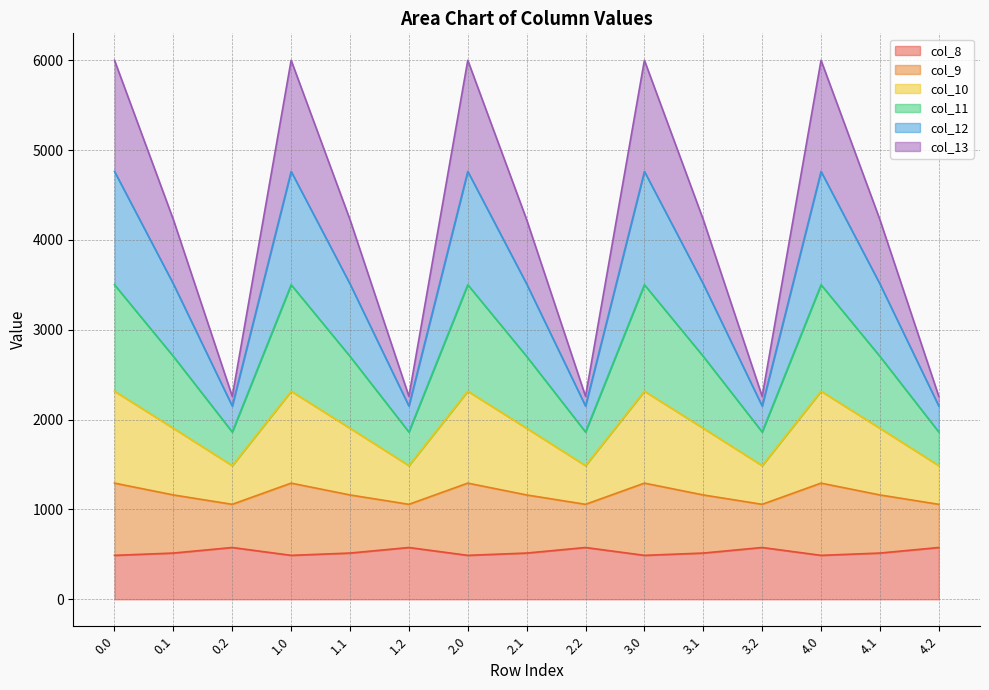

The value of col_8 at 2.1 is 163.2. True or false?

False